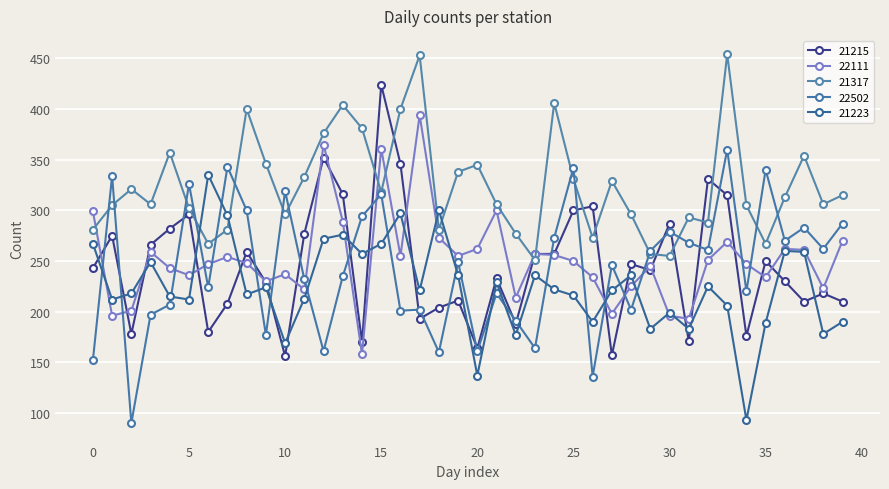

What is the average value of the 22111 series?

252